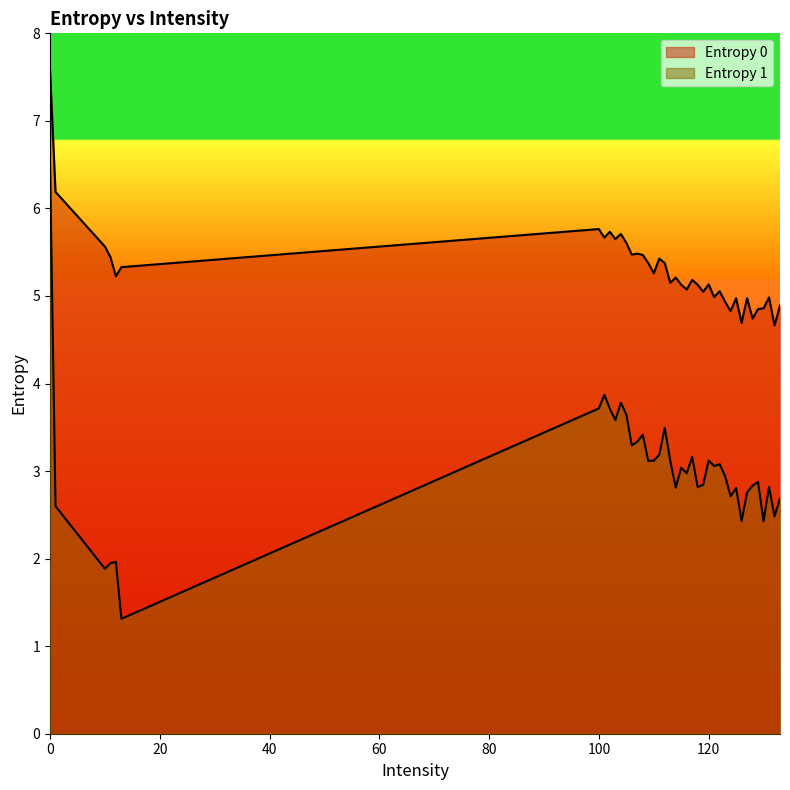

At which category does Entropy 0 reach its first local peak?

100